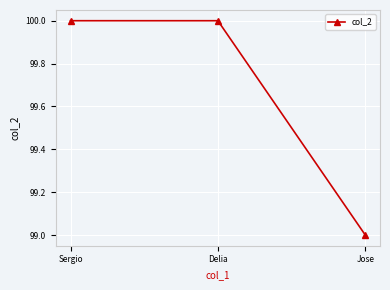

The chart shows a value of 100 at Sergio. True or false?

True